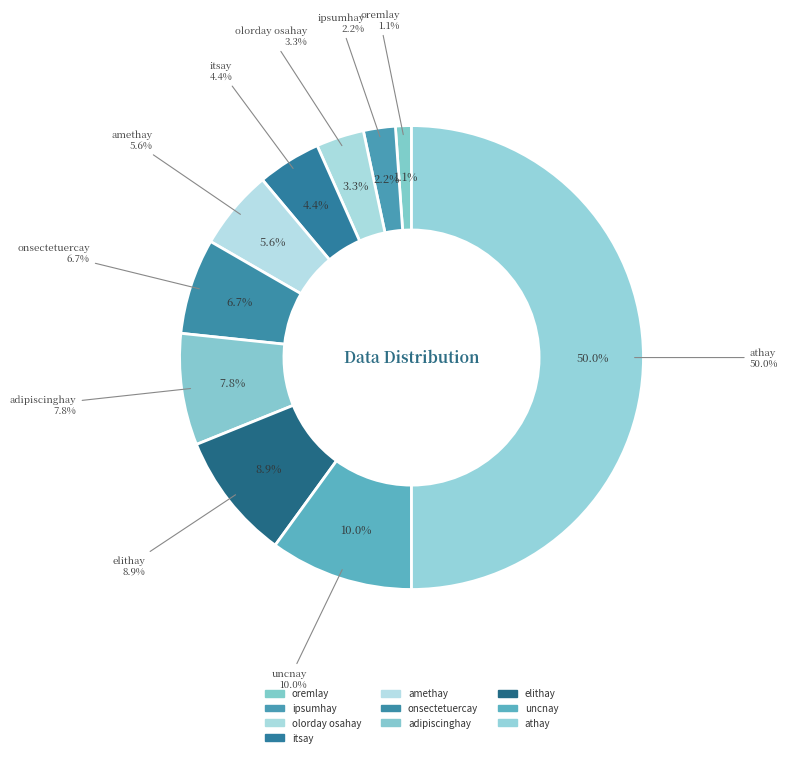

What is the largest slice in the pie chart?

athay